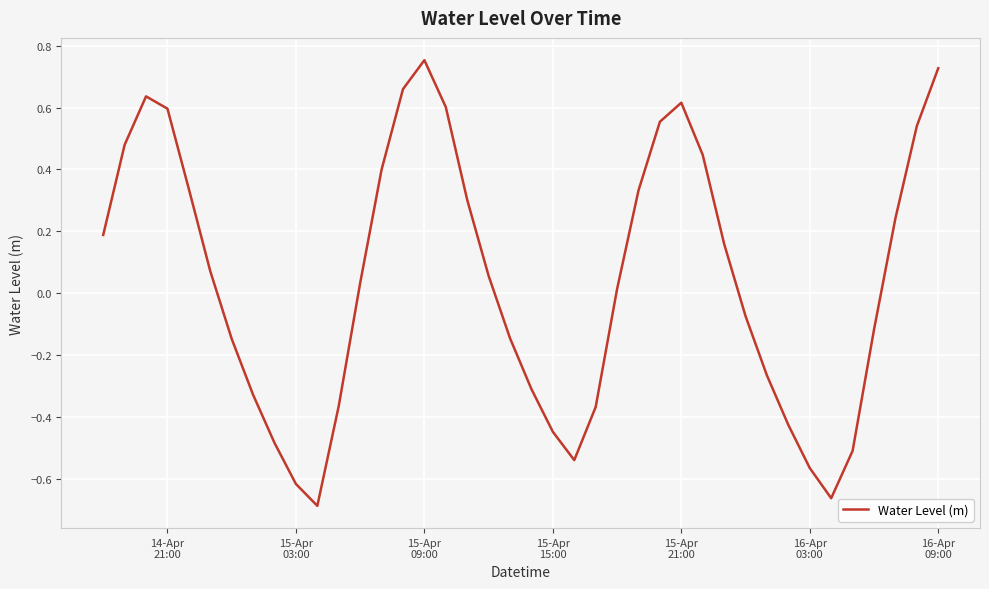

What is the difference between the maximum and minimum values?

1.4